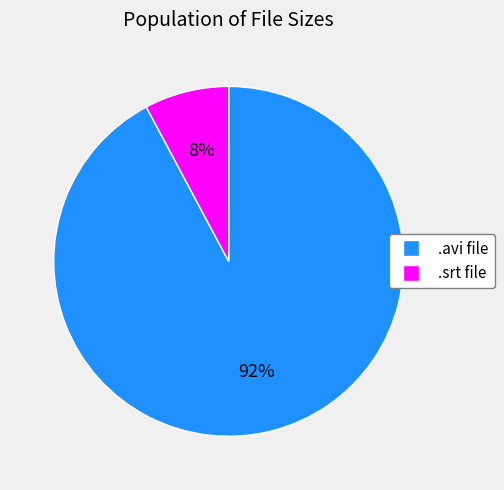

Does any single category account for the majority?

Yes